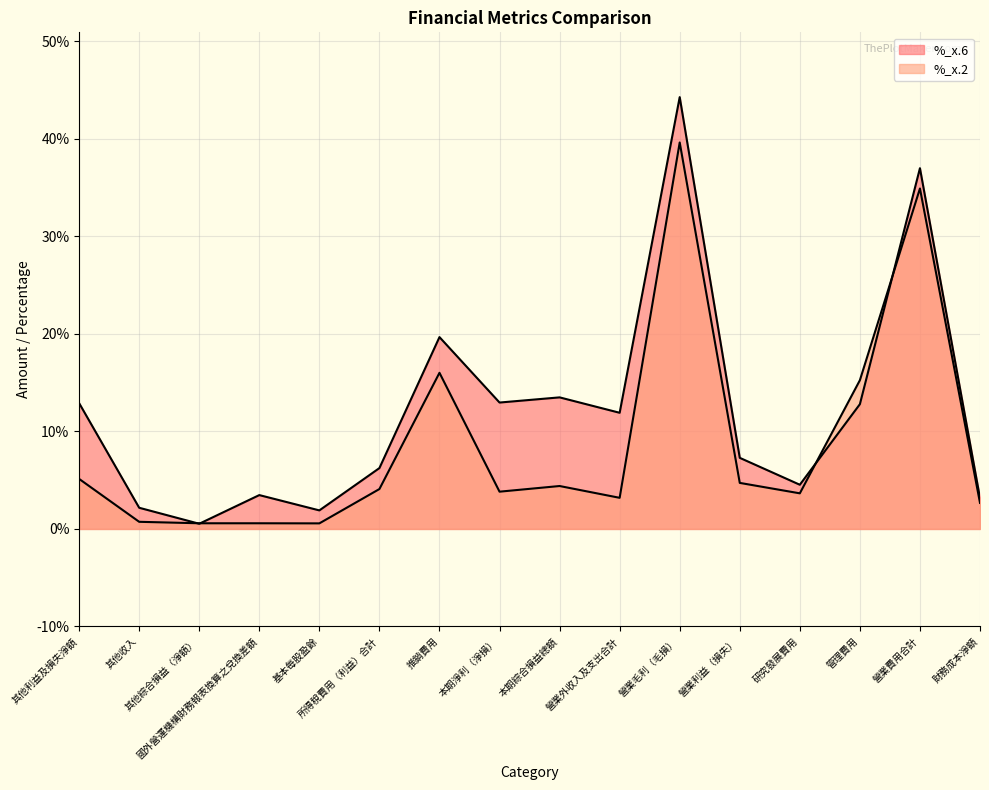

What is the sum of all 金額_x.6 values?

194.3